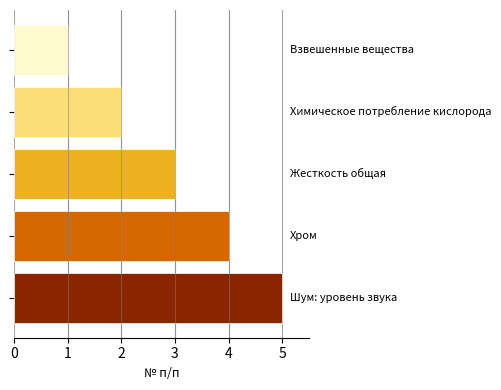

What is the maximum value shown in the chart?

5